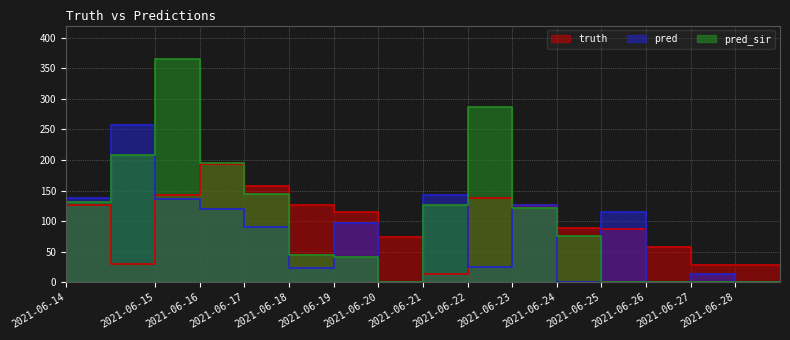

Which series changed the most between 2021-06-15 and 2021-06-21?

pred